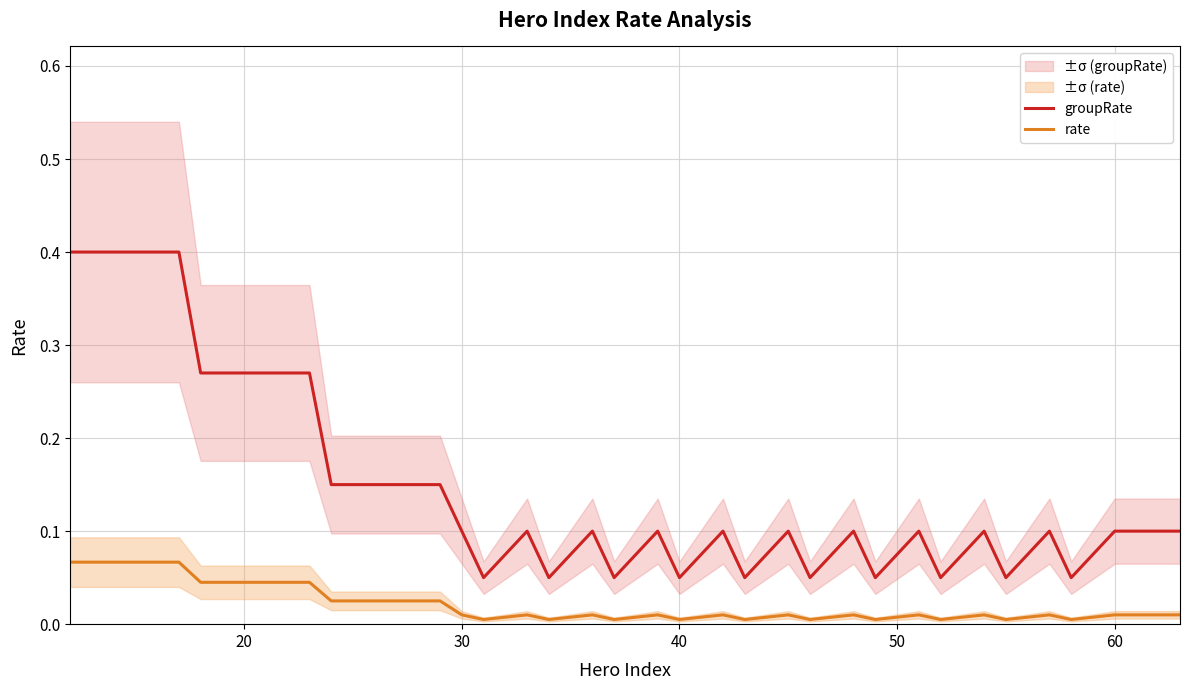

Is the value of rate at 10 greater than the value of groupRate at 8?

No